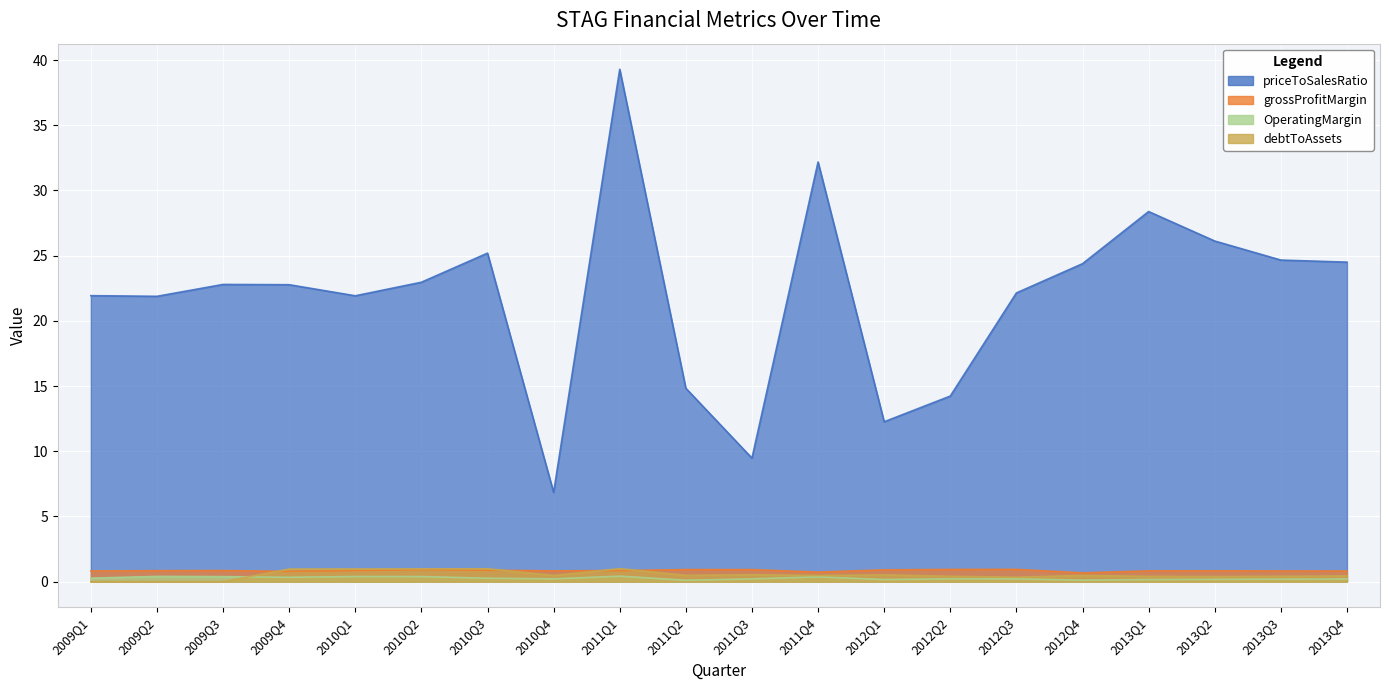

Which series changed the most between 2009Q1 and 2011Q3?

priceToSalesRatio